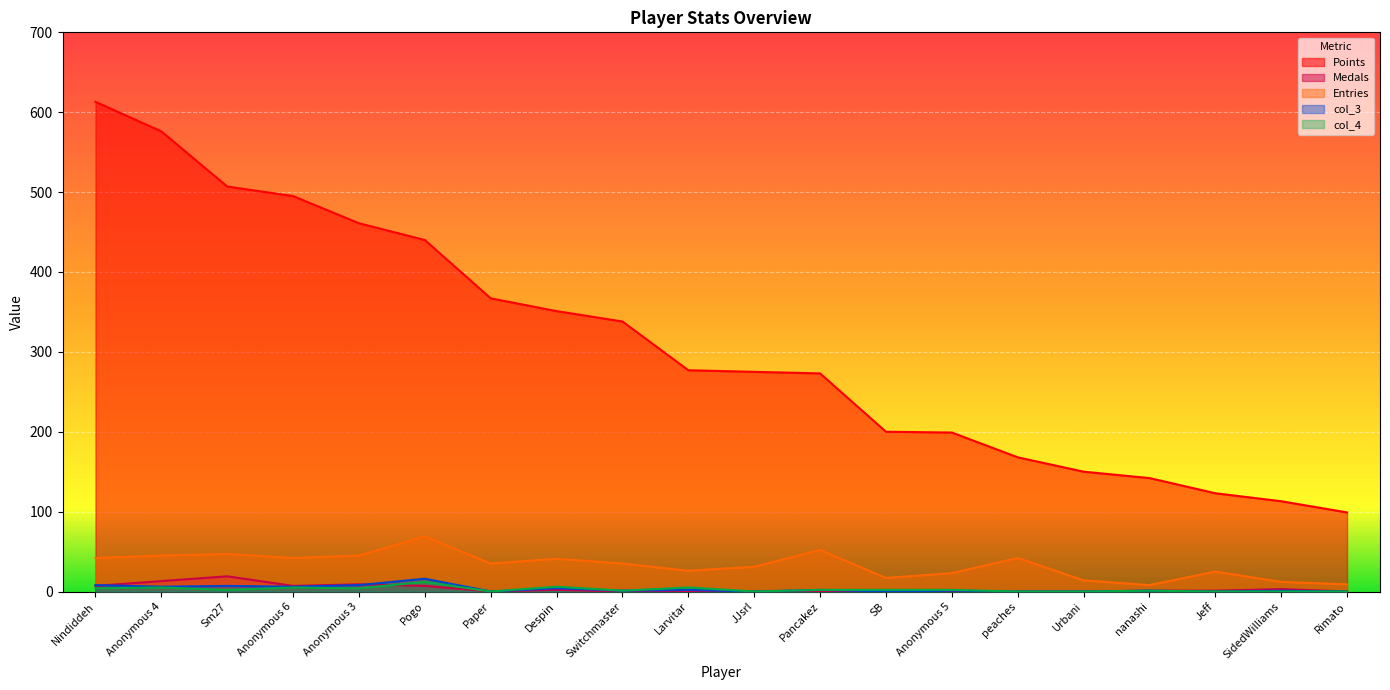

Reading left to right, extract all data points from this chart.

Points: Nindiddeh=613	Anonymous 4=576	Sm27=507	Anonymous 6=495	Anonymous 3=461	Pogo=440	Paper=367	Despin=351	Switchmaster=338	Larvitar=277	JJsrl=275	Pancakez=273	SB=200	Anonymous 5=199	peaches=168	Urbani=150	nanashi=142	Jeff=123	SidedWilliams=113	Rimato=99
Medals: Nindiddeh=7	Anonymous 4=13	Sm27=19	Anonymous 6=7	Anonymous 3=9	Pogo=7	Paper=0	Despin=2	Switchmaster=0	Larvitar=0	JJsrl=0	Pancakez=0	SB=0	Anonymous 5=0	peaches=0	Urbani=0	nanashi=1	Jeff=1	SidedWilliams=3	Rimato=0
Entries: Nindiddeh=42	Anonymous 4=45	Sm27=47	Anonymous 6=42	Anonymous 3=45	Pogo=69	Paper=35	Despin=41	Switchmaster=35	Larvitar=26	JJsrl=31	Pancakez=52	SB=17	Anonymous 5=23	peaches=42	Urbani=14	nanashi=8	Jeff=25	SidedWilliams=12	Rimato=9
col_3: Nindiddeh=8	Anonymous 4=6	Sm27=7	Anonymous 6=6	Anonymous 3=8	Pogo=16	Paper=0	Despin=4	Switchmaster=1	Larvitar=2	JJsrl=0	Pancakez=2	SB=0	Anonymous 5=1	peaches=0	Urbani=0	nanashi=1	Jeff=0	SidedWilliams=1	Rimato=0
col_4: Nindiddeh=4	Anonymous 4=5	Sm27=2	Anonymous 6=5	Anonymous 3=4	Pogo=12	Paper=0	Despin=6	Switchmaster=1	Larvitar=5	JJsrl=0	Pancakez=2	SB=2	Anonymous 5=2	peaches=0	Urbani=0	nanashi=1	Jeff=0	SidedWilliams=0	Rimato=0